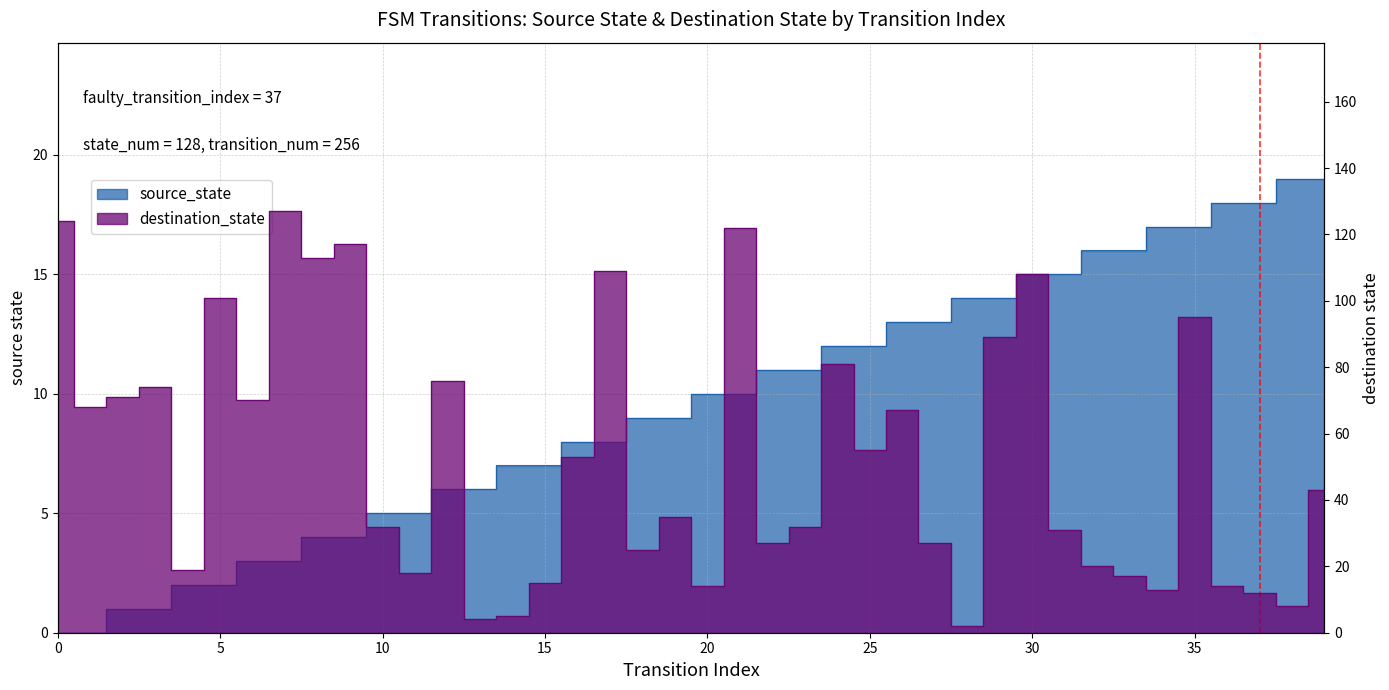

Reading left to right, transcribe all the data shown in this chart.

source_state: 0=0	1=0	2=1	3=1	4=2	5=2	6=3	7=3	8=4	9=4	10=5	11=5	12=6	13=6	14=7	15=7	16=8	17=8	18=9	19=9	20=10	21=10	22=11	23=11	24=12	25=12	26=13	27=13	28=14	29=14	30=15	31=15	32=16	33=16	34=17	35=17	36=18	37=18	38=19	39=19
destination_state: 0=124	1=68	2=71	3=74	4=19	5=101	6=70	7=127	8=113	9=117	10=32	11=18	12=76	13=4	14=5	15=15	16=53	17=109	18=25	19=35	20=14	21=122	22=27	23=32	24=81	25=55	26=67	27=27	28=2	29=89	30=108	31=31	32=20	33=17	34=13	35=95	36=14	37=12	38=8	39=43